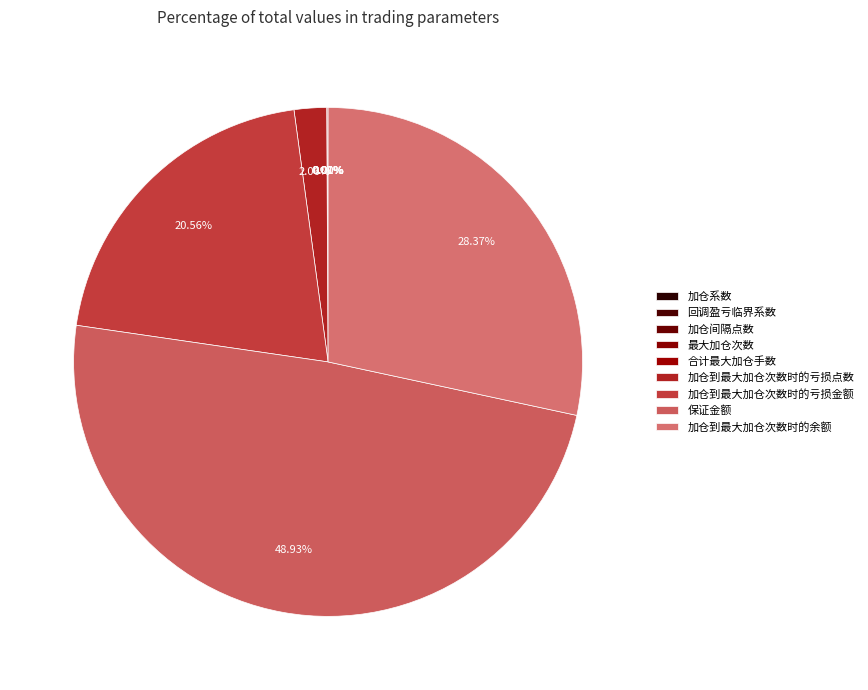

Is there a majority slice in this chart?

No